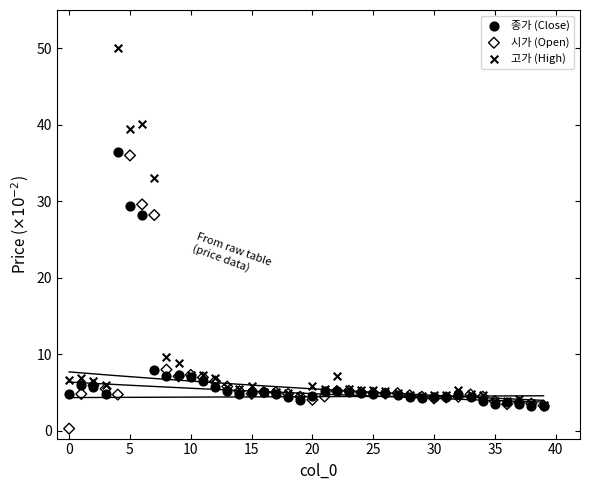

In the 시가 (Open) series, what Y value is closest to 18?

8.0